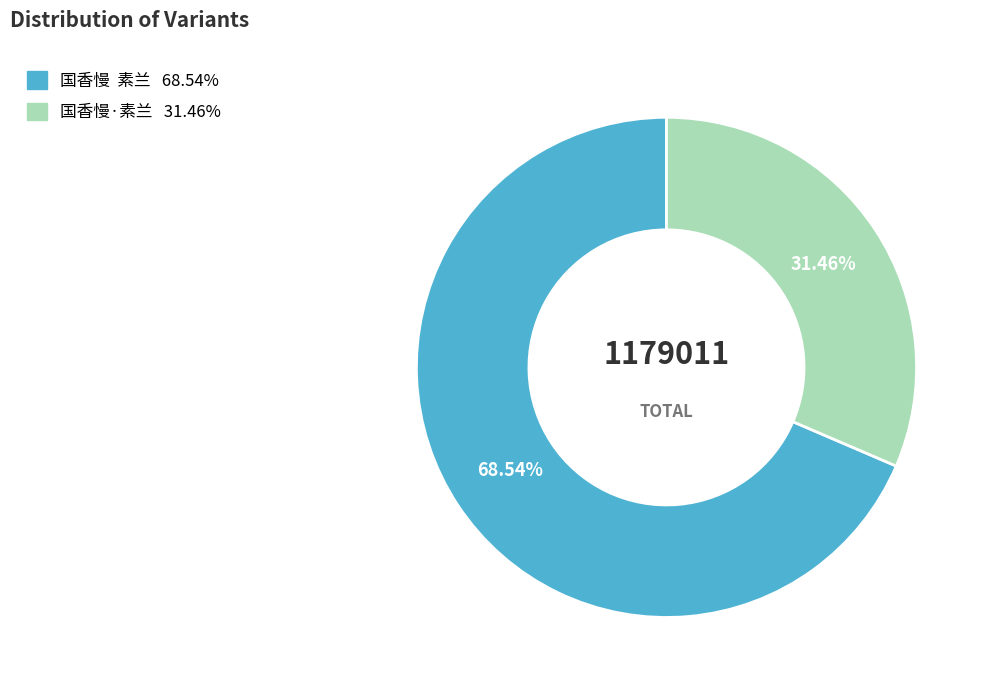

The 国香慢·素兰 slice represents 22% of the pie. True or false?

False